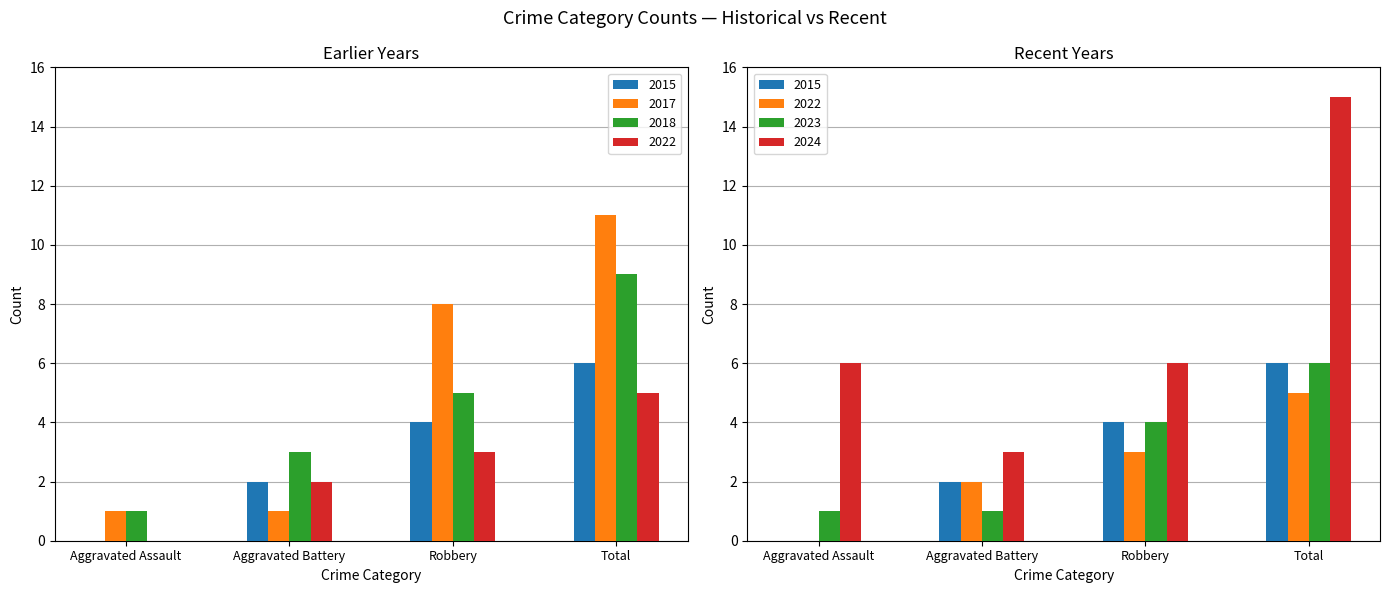

What is the sum of all 2024 values?

30